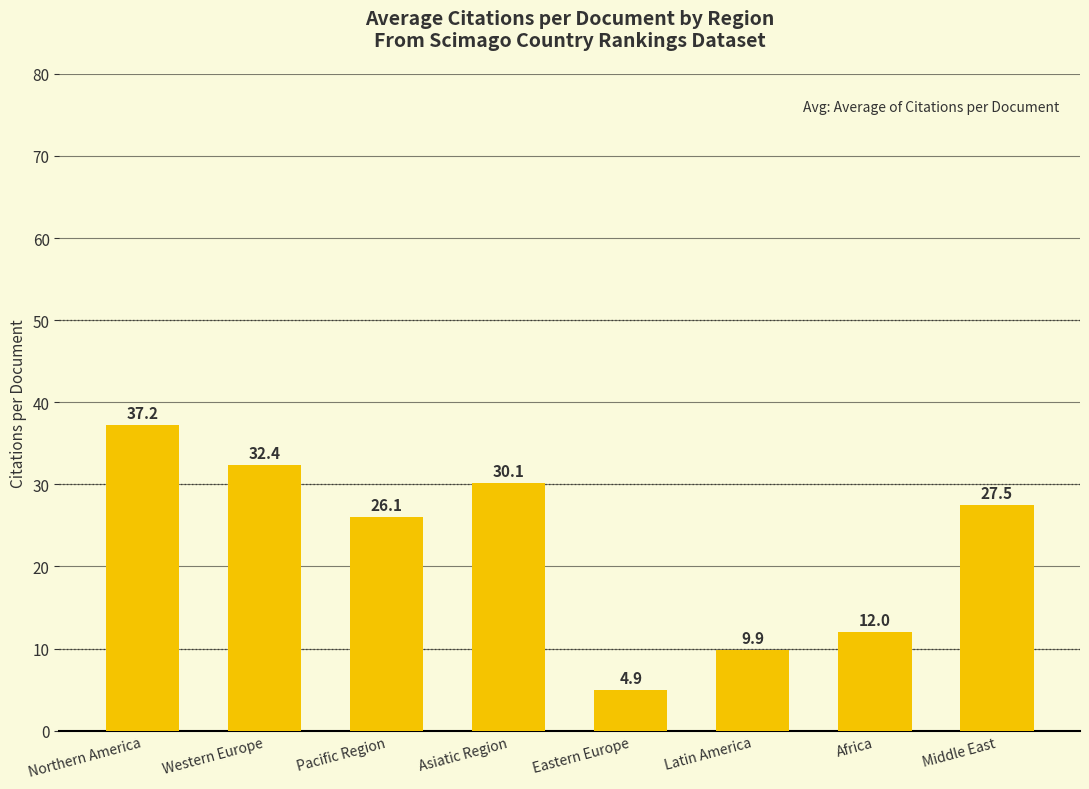

List the labels in order of value, smallest first.

Eastern Europe, Latin America, Africa, Pacific Region, Middle East, Asiatic Region, Western Europe, Northern America